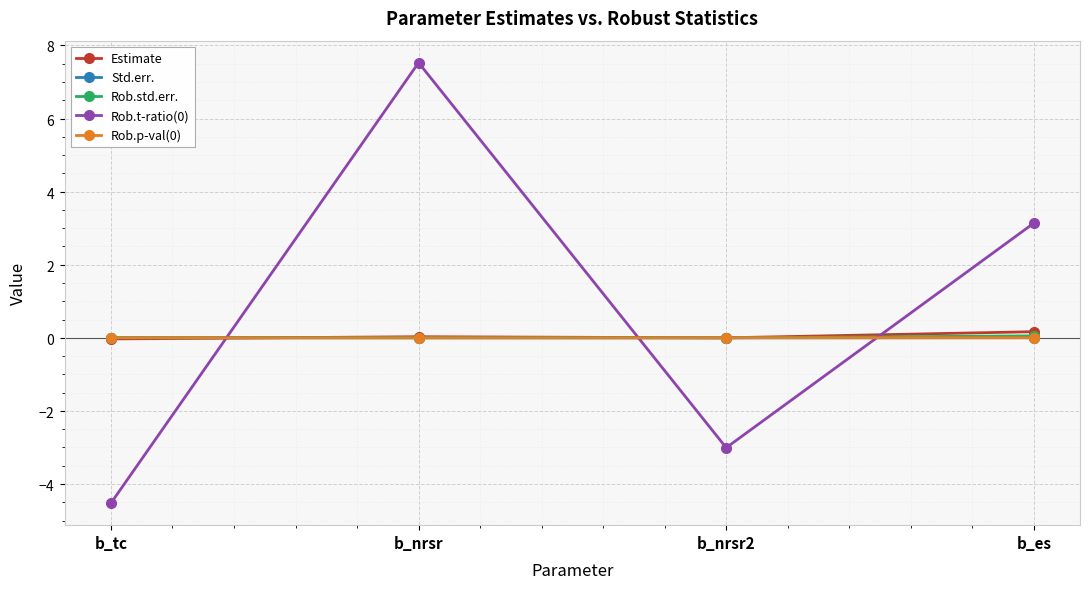

Which has a higher value, b_es or b_nrsr2?

b_es